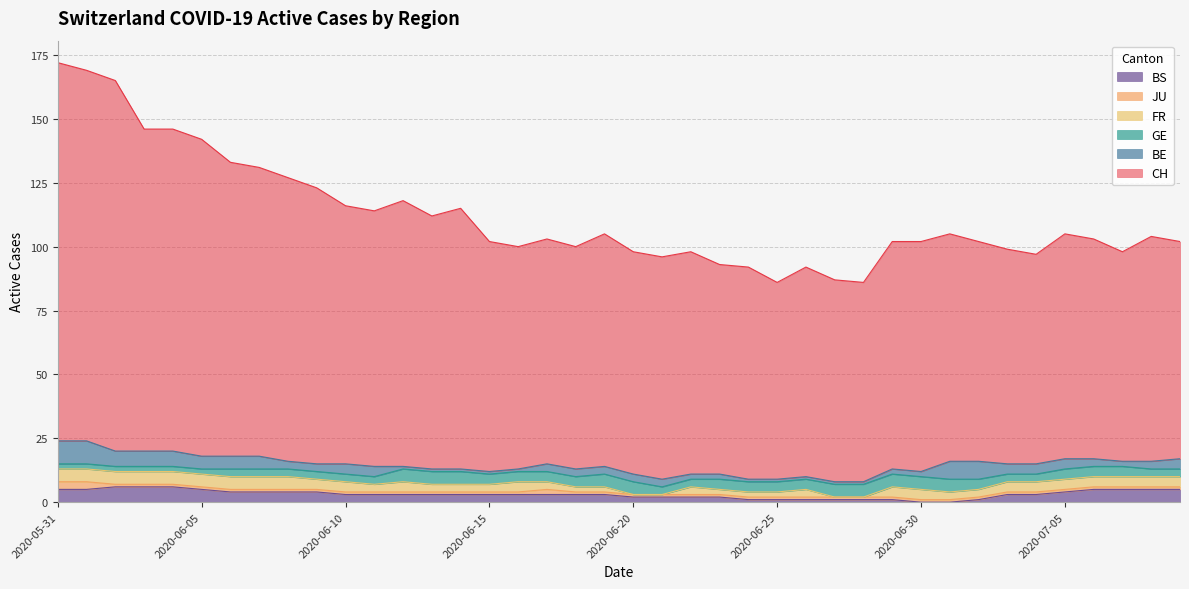

What position from the left is 2020-06-06?

7